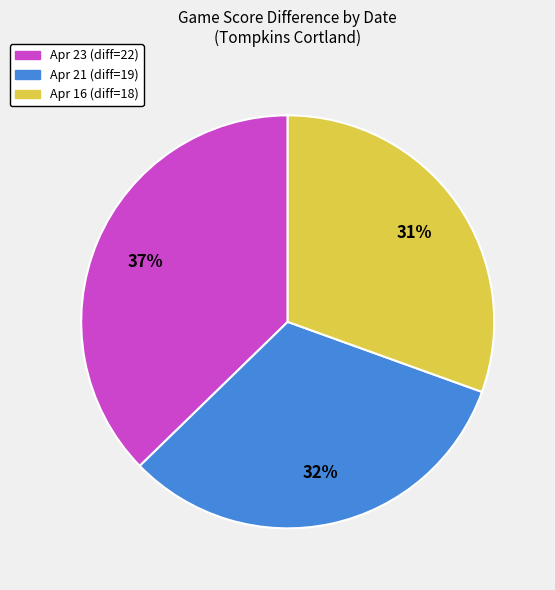

Is it true that Apr 16 is 36% of the pie?

False